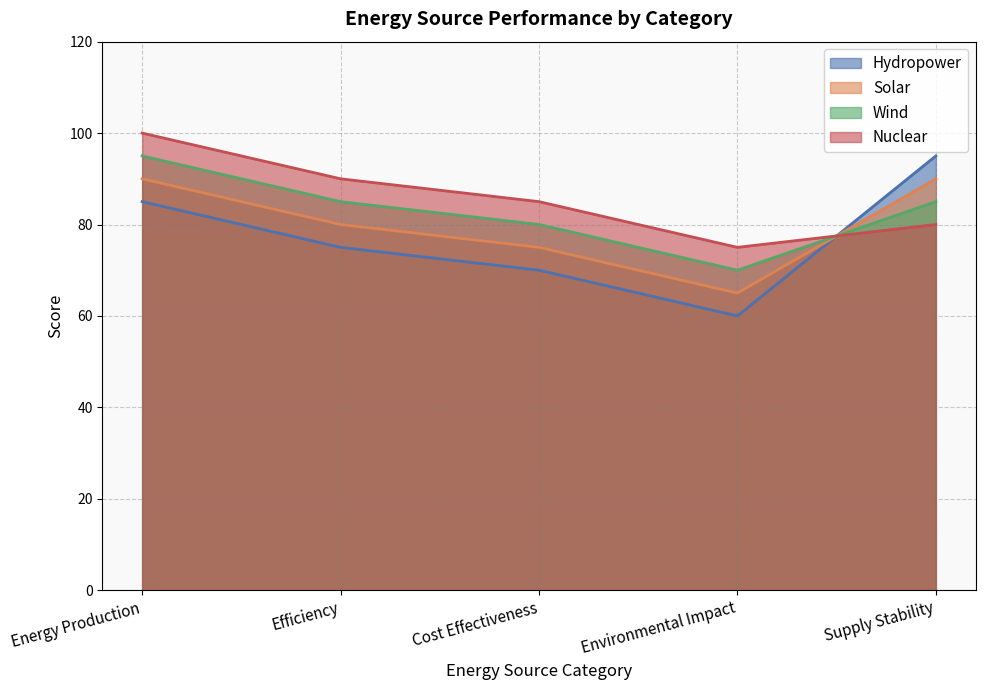

At Environmental Impact, list the series in order from largest to smallest.

Nuclear, Wind, Solar, Hydropower